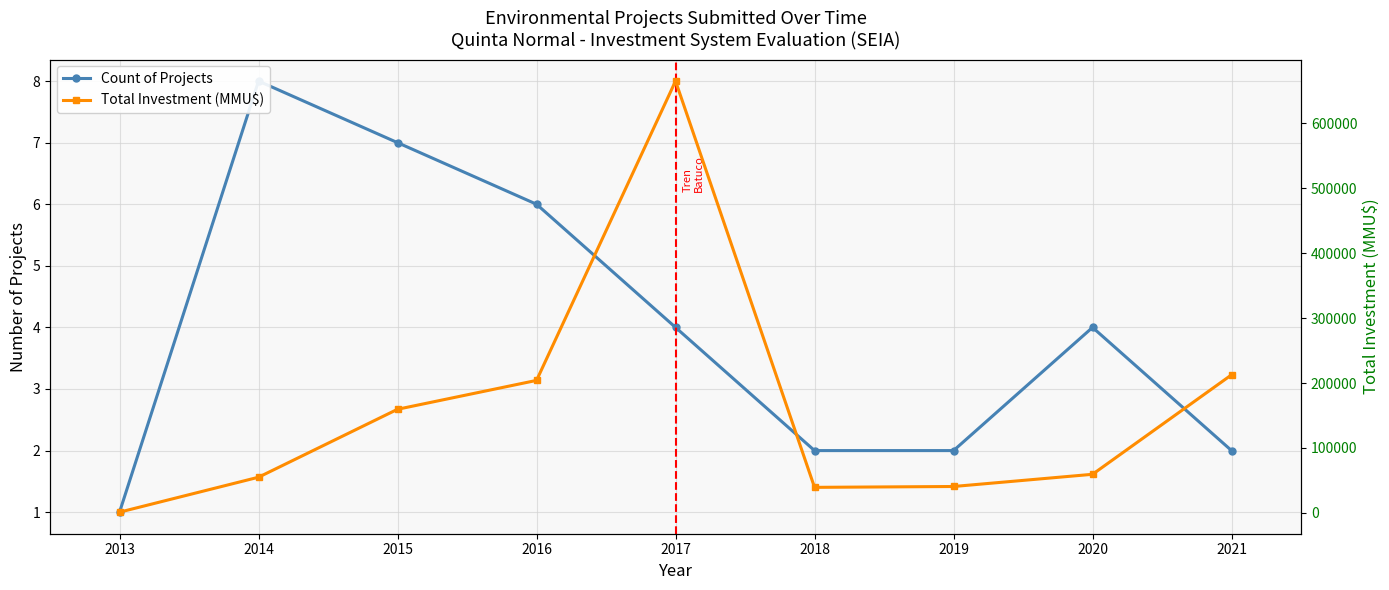

What is the average value of the Count of Projects series?

4